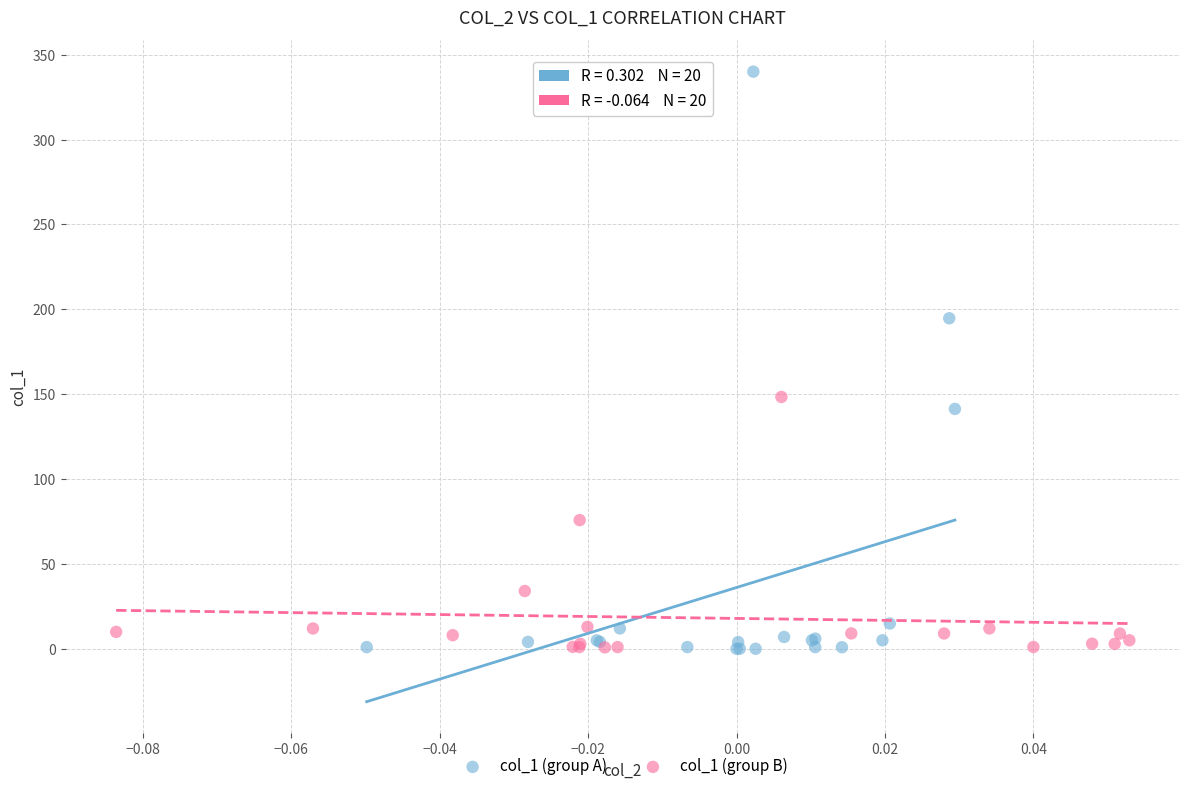

Which series has the largest Y range (max minus min)?

col_1 (group A)